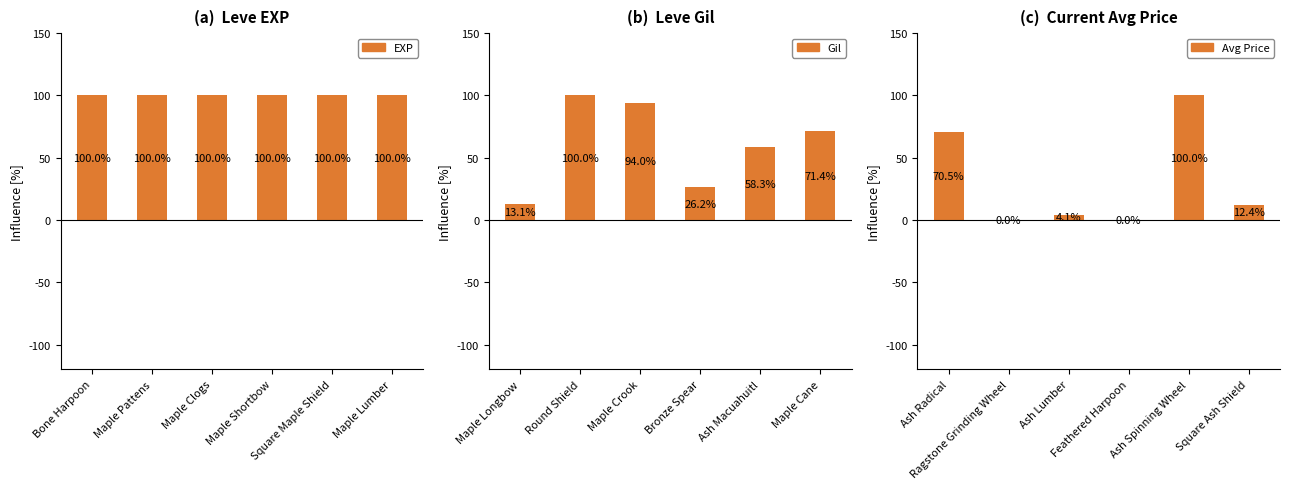

At which label is EXP closest to 100?

Bone Harpoon